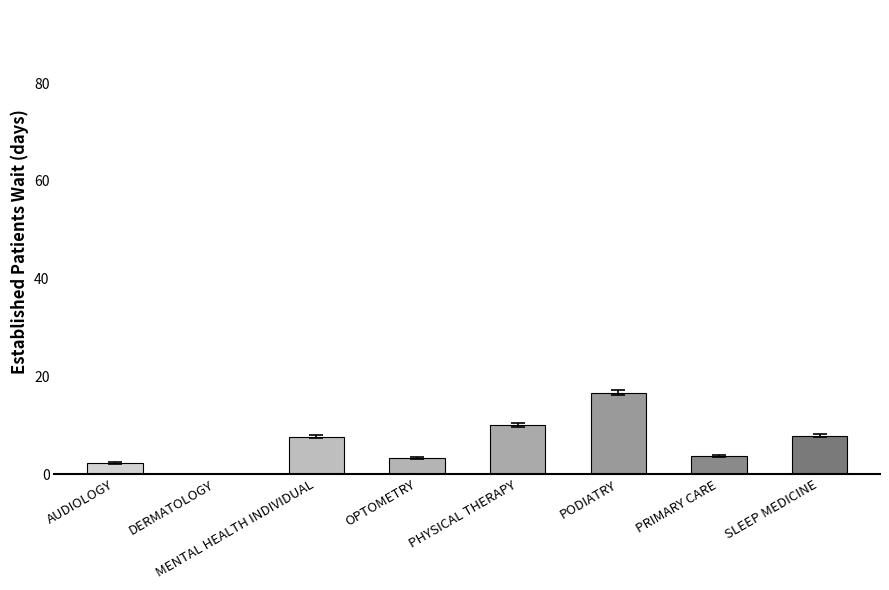

Read the value at AUDIOLOGY.

2.3